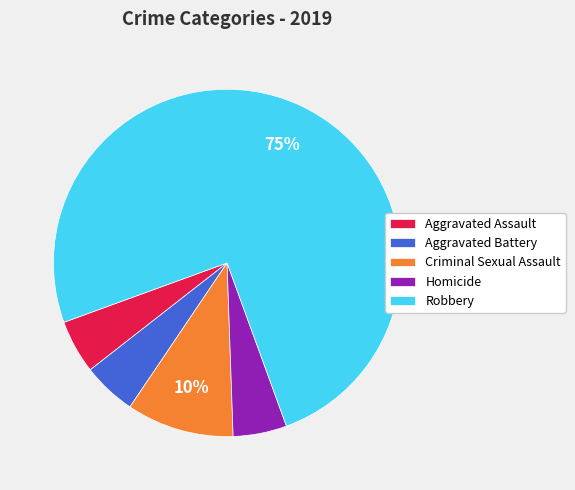

Is the sum of Aggravated Assault and Robbery greater than half?

Yes